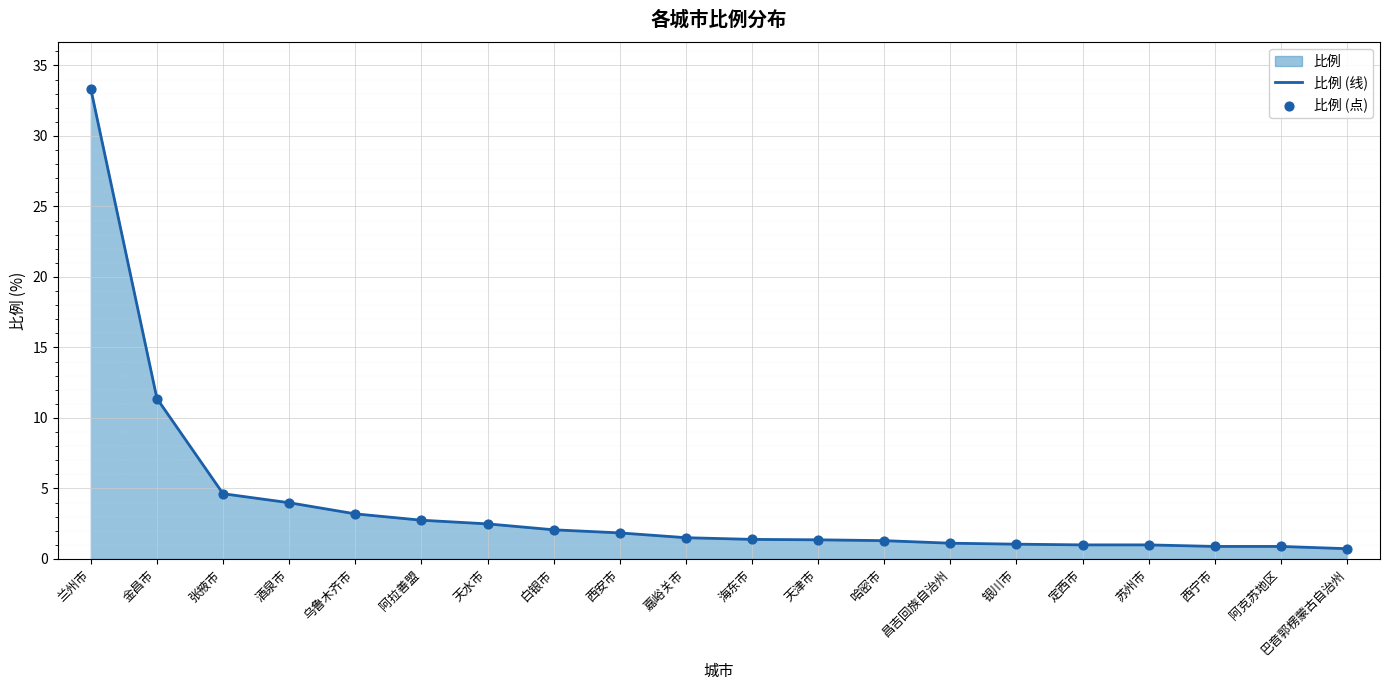

At which category is the sum across all series the highest?

兰州市